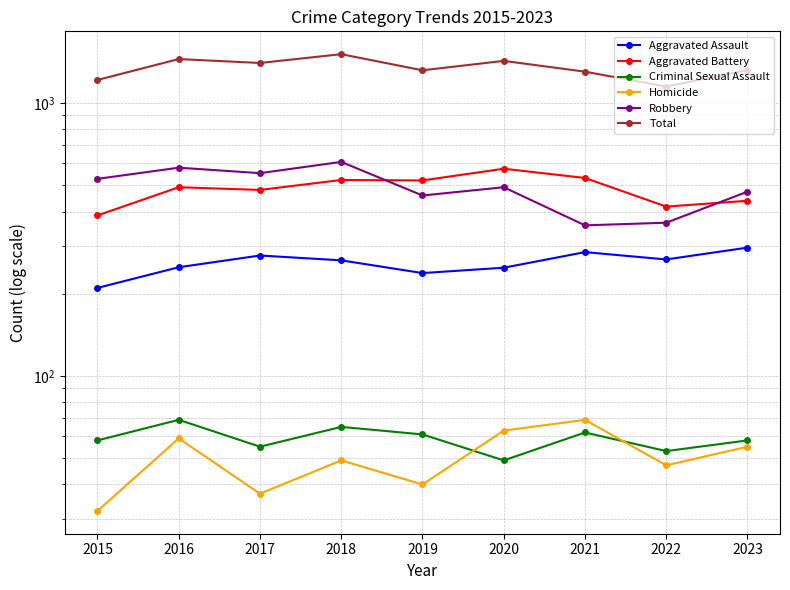

What is the difference between the maximum and minimum values in the Criminal Sexual Assault series?

20